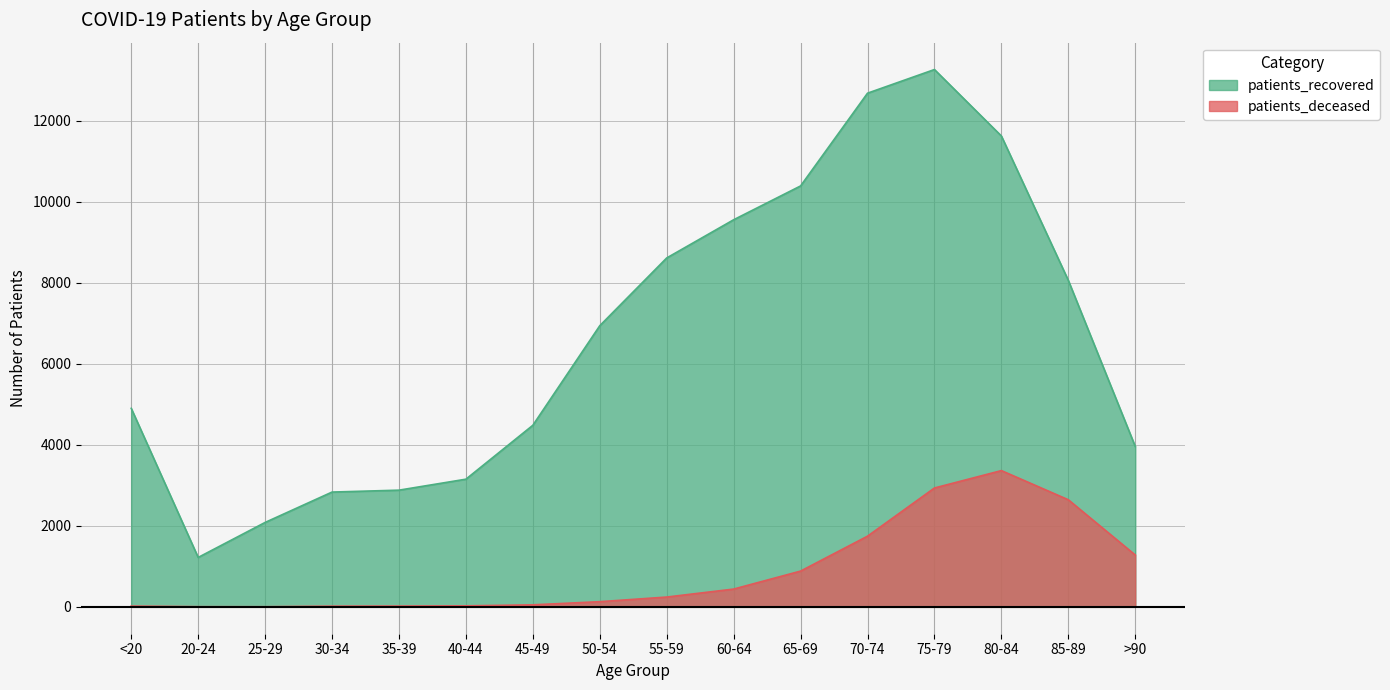

Reading left to right, what are all the values shown in this chart?

patients_recovered: 4901	1220	2084	2834	2881	3152	4483	6941	8614	9557	10392	12682	13266	11625	8060	3959
patients_deceased: 19	4	3	17	19	25	50	128	242	439	883	1745	2935	3364	2644	1280